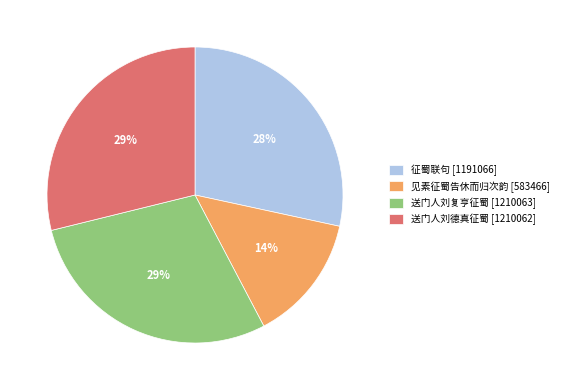

How many segments does this pie chart have?

4